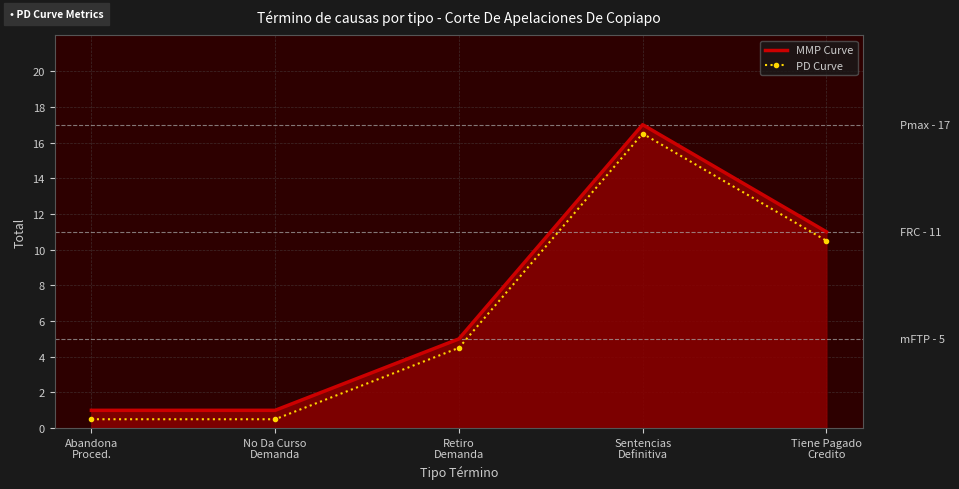

True or false: PD Curve has more than 2 interior local peaks.

False